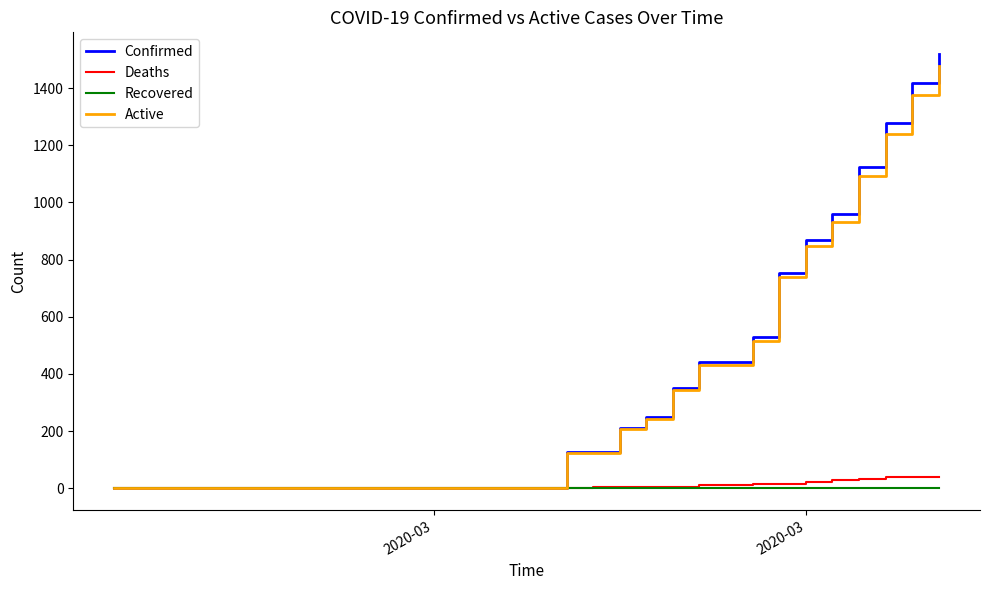

Which series has the widest spread of values?

Confirmed